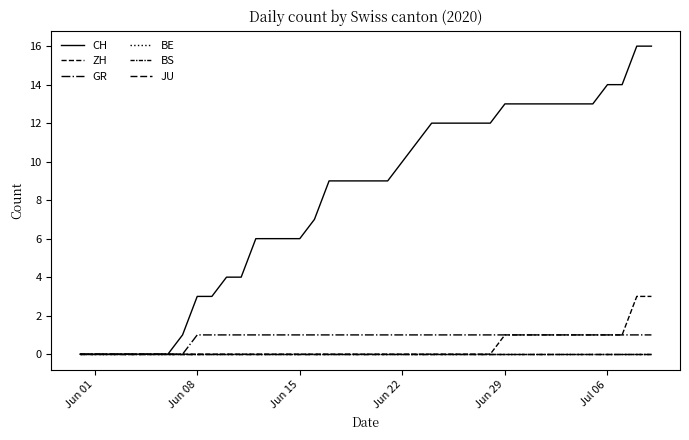

True or false: JU has more than 0 points higher than both neighbors.

False